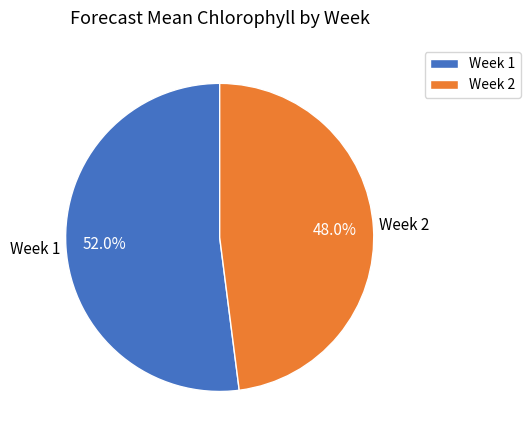

Does Week 2 account for over 50% of the chart?

No